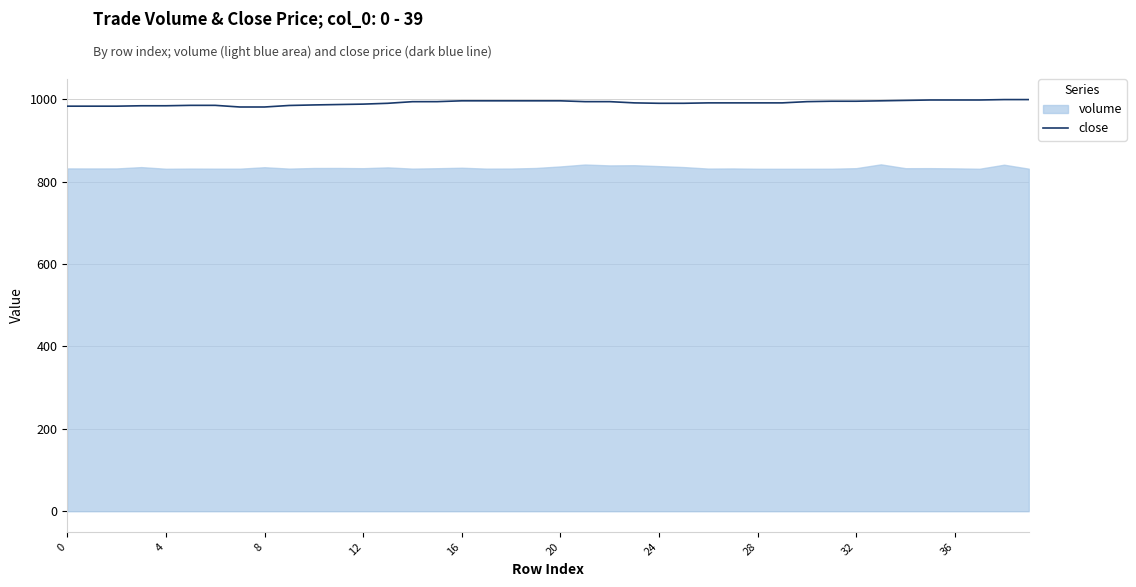

What is the minimum value for close?

981.0